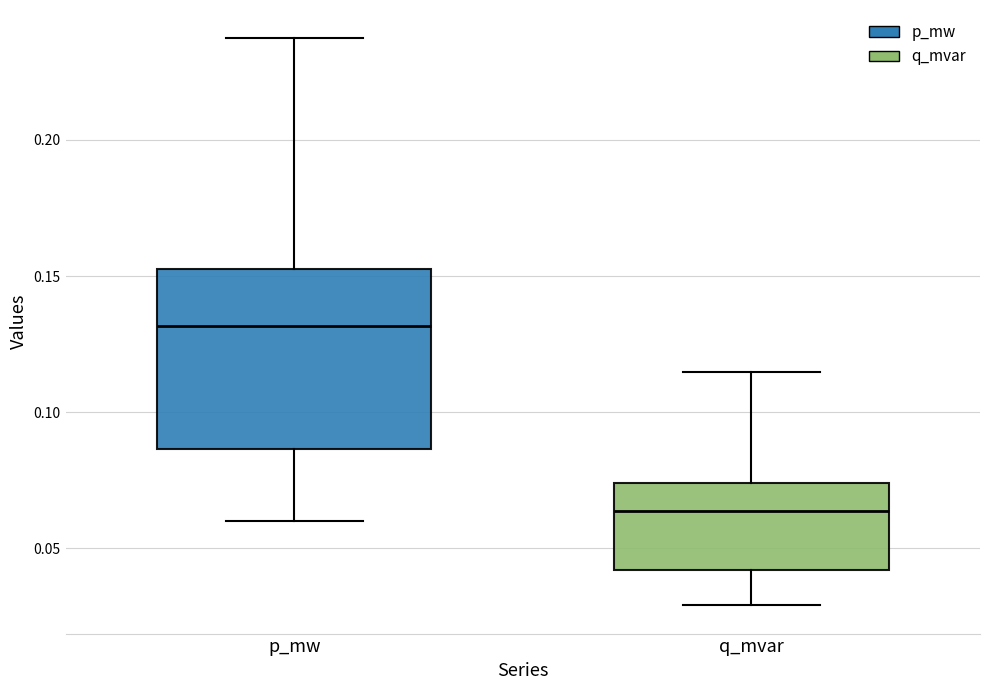

Reading left to right, transcribe this box plot: for each box, give where its median line is, the range the box spans, and where its two whiskers end, as read against the y-axis. The values are not printed on the chart, so give them approximately, as read against the axis.

p_mw: median 0.130, box 0.085 to 0.155, whiskers 0.060 to 0.235
q_mvar: median 0.065, box 0.040 to 0.075, whiskers 0.030 to 0.115